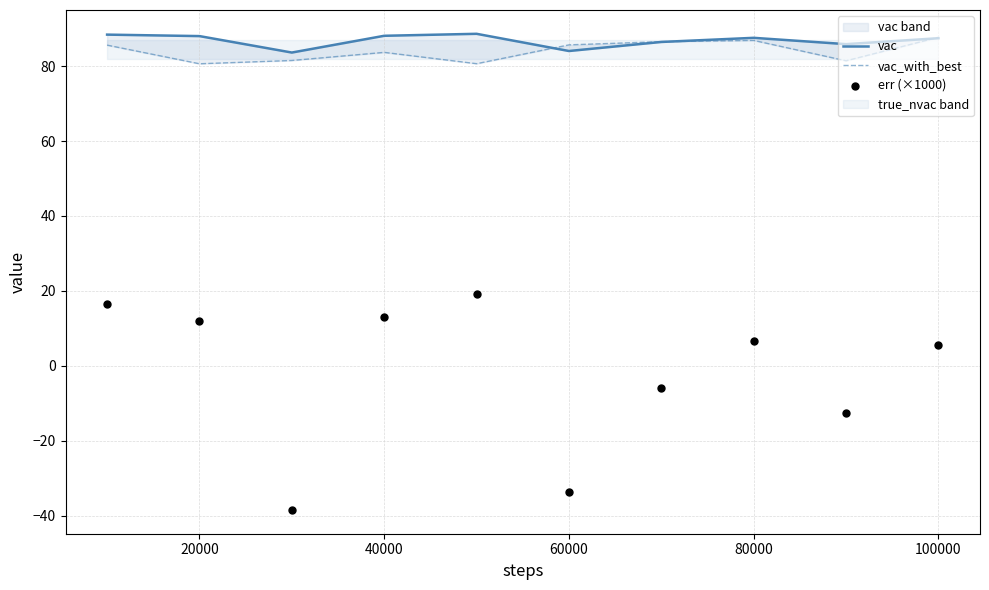

Which series has the widest spread of Y values?

err (×1000)